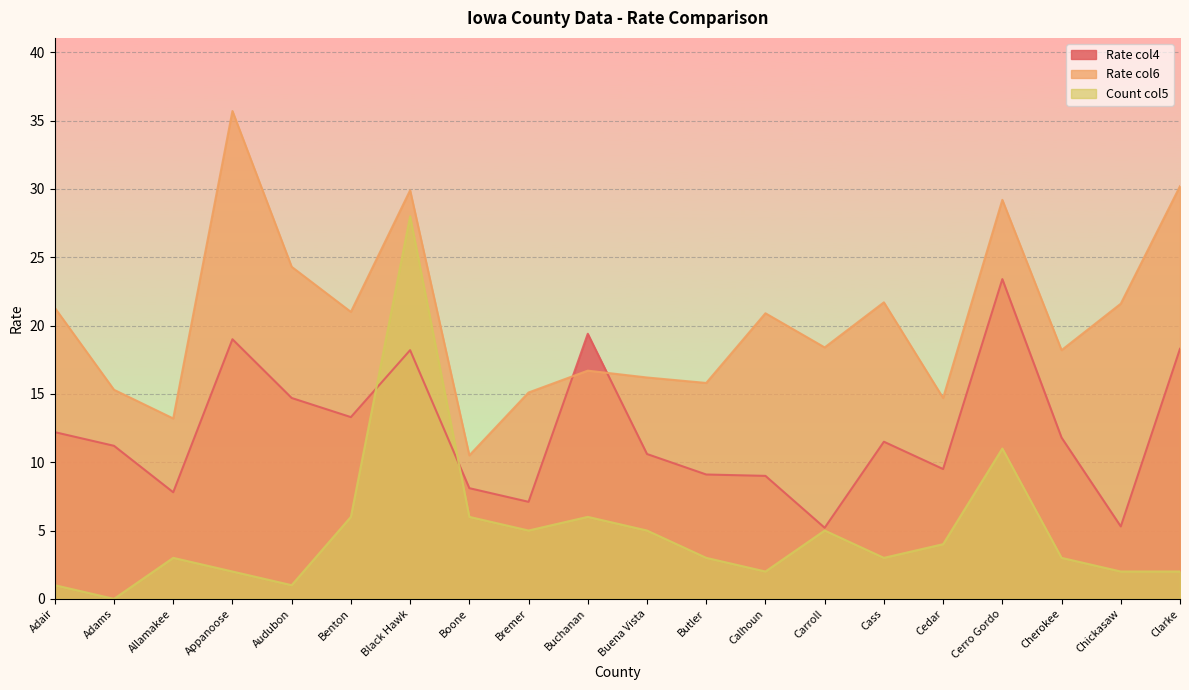

Reading left to right, list all the values displayed in this chart.

col4: Adair=12.2	Adams=11.2	Allamakee=7.8	Appanoose=19.0	Audubon=14.7	Benton=13.3	Black Hawk=18.2	Boone=8.1	Bremer=7.1	Buchanan=19.4	Buena Vista=10.6	Butler=9.1	Calhoun=9.0	Carroll=5.2	Cass=11.5	Cedar=9.5	Cerro Gordo=23.4	Cherokee=11.8	Chickasaw=5.3	Clarke=18.3
col6: Adair=21.3	Adams=15.3	Allamakee=13.2	Appanoose=35.7	Audubon=24.3	Benton=21.0	Black Hawk=29.9	Boone=10.5	Bremer=15.1	Buchanan=16.7	Buena Vista=16.2	Butler=15.8	Calhoun=20.9	Carroll=18.4	Cass=21.7	Cedar=14.7	Cerro Gordo=29.2	Cherokee=18.2	Chickasaw=21.6	Clarke=30.2
col5: Adair=1.0	Adams=0.0	Allamakee=3.0	Appanoose=2.0	Audubon=1.0	Benton=6.0	Black Hawk=28.0	Boone=6.0	Bremer=5.0	Buchanan=6.0	Buena Vista=5.0	Butler=3.0	Calhoun=2.0	Carroll=5.0	Cass=3.0	Cedar=4.0	Cerro Gordo=11.0	Cherokee=3.0	Chickasaw=2.0	Clarke=2.0